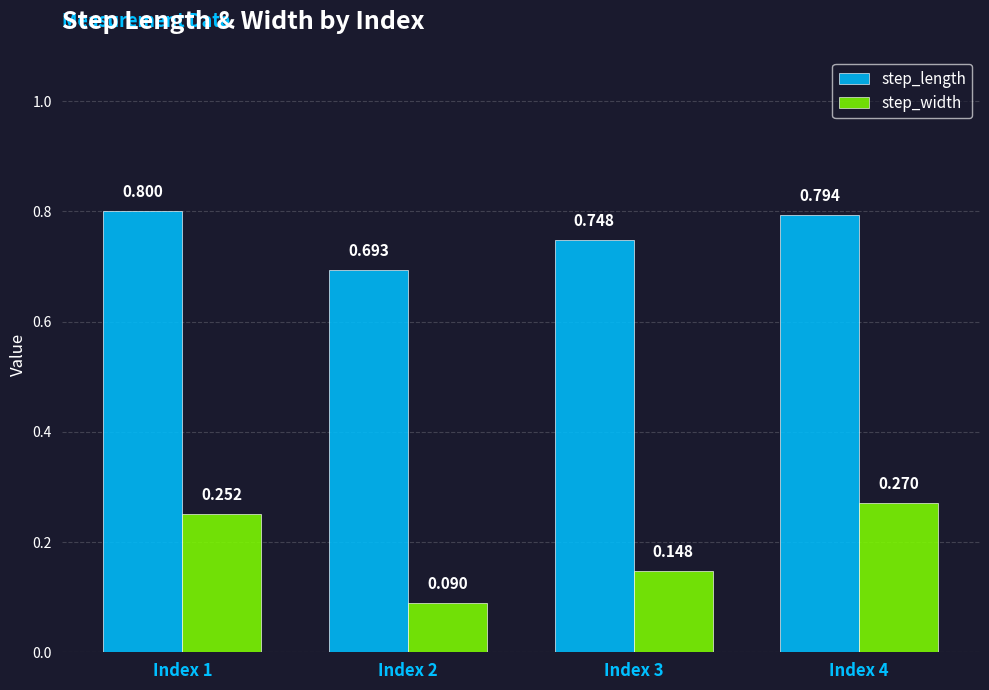

What is the difference between the maximum and minimum values in the step_width series?

0.2